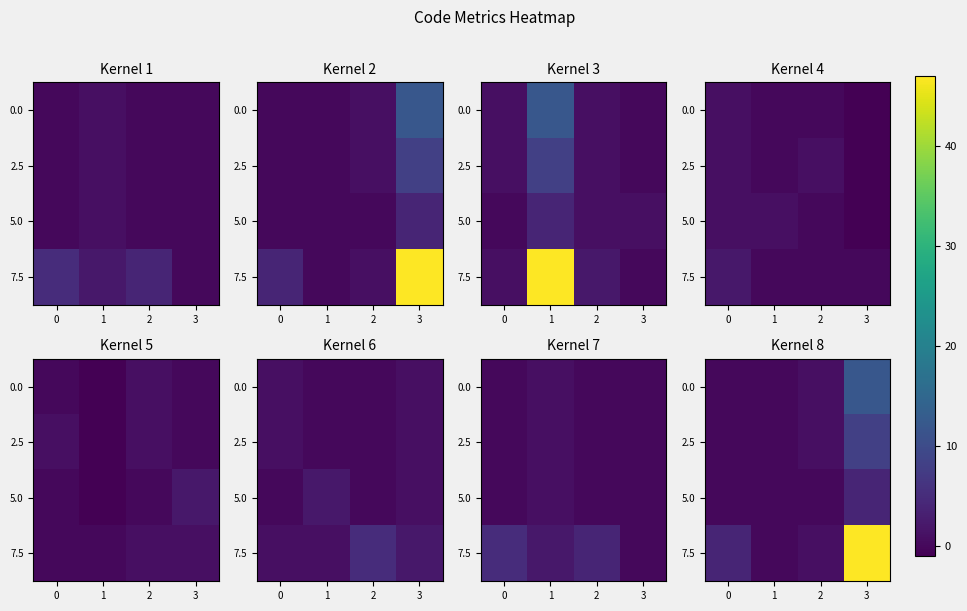

How many values in the 7.5 series are below 4?

2